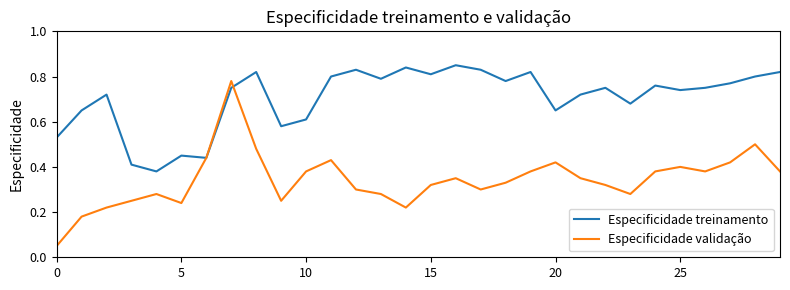

Does the chart have visible grid lines?

No